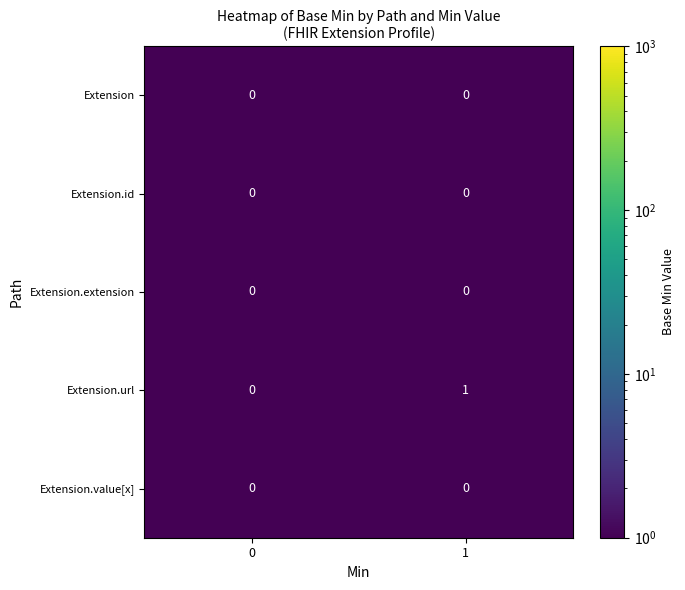

The value of Extension.url at 1 is 1. True or false?

True